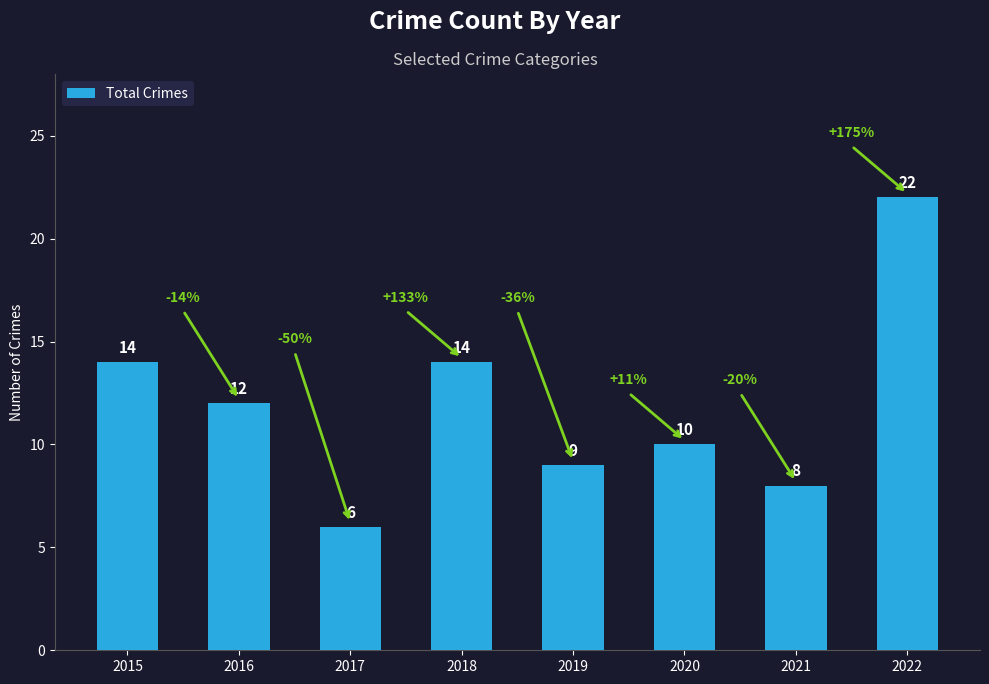

Which category has the highest value across all series?

2022